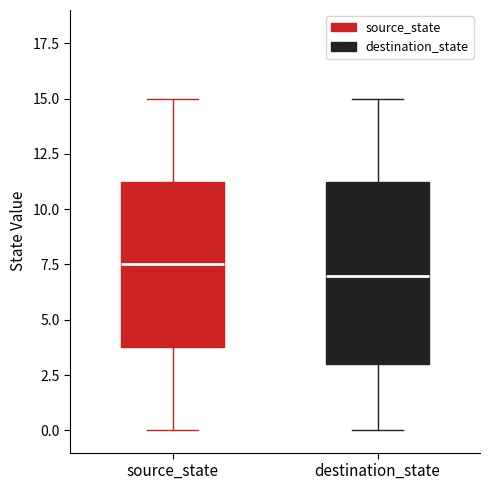

Which box's median line is the highest?

source_state